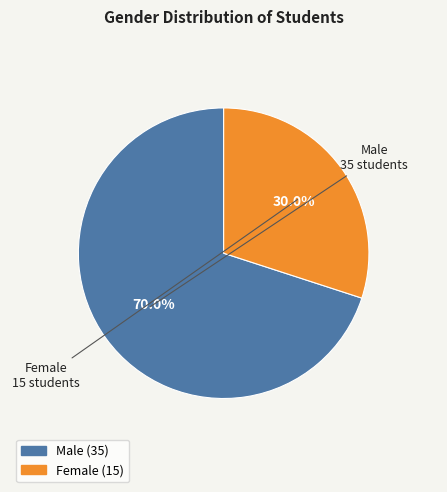

The Female slice represents 19% of the pie. True or false?

False